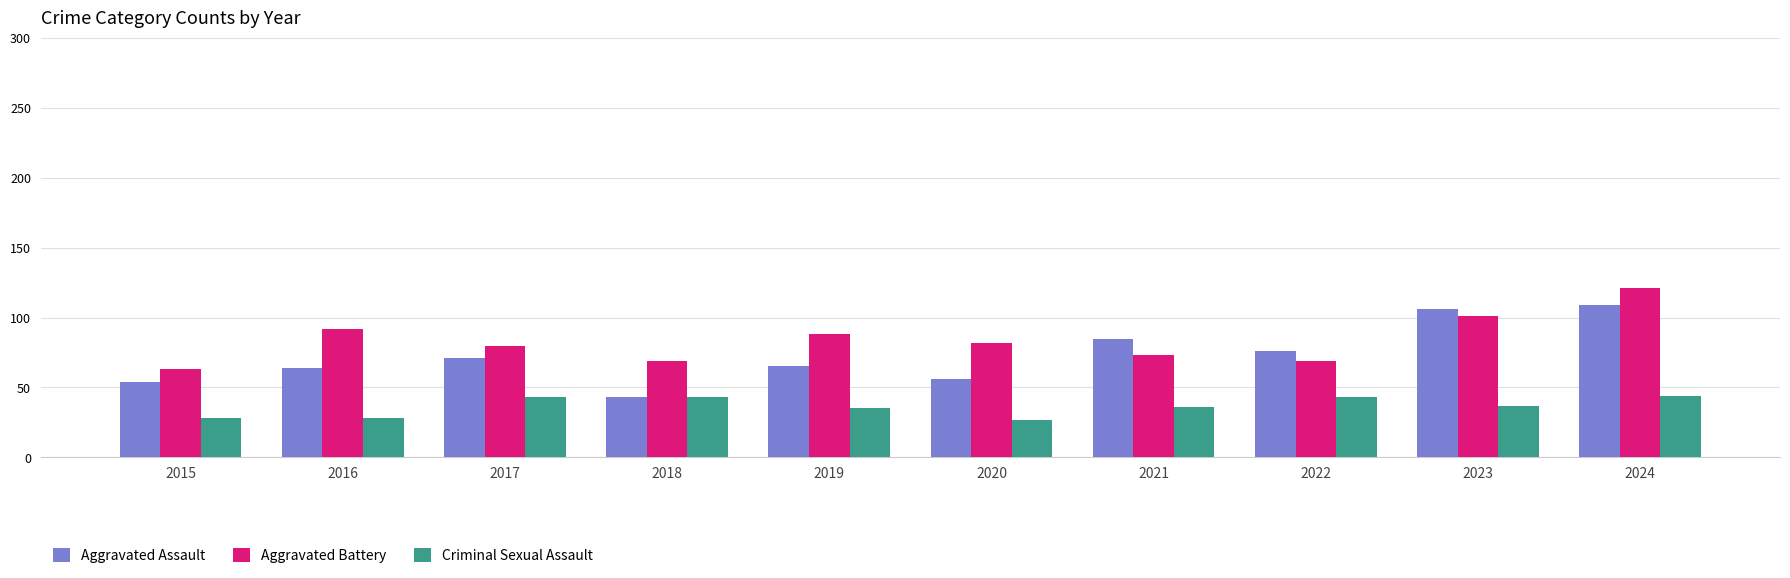

What are all the series names shown in the legend?

Aggravated Assault, Aggravated Battery, Criminal Sexual Assault